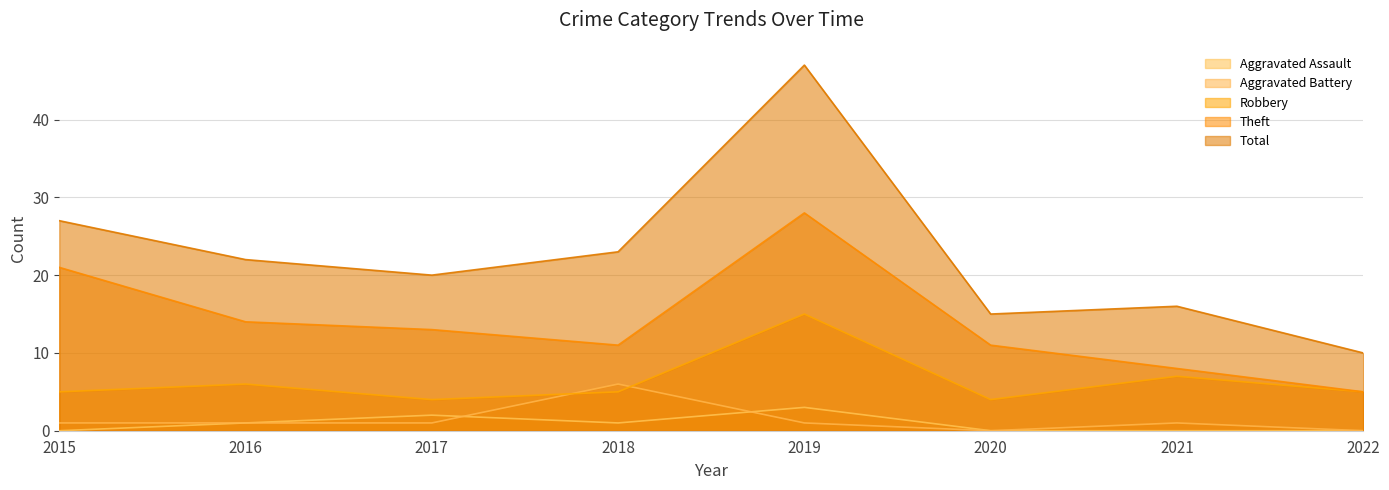

Count the Aggravated Assault values in the range 0 to 2.

7